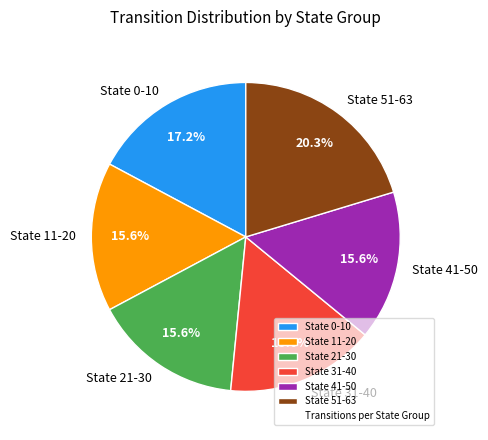

Does State 31-40 account for over 50% of the chart?

No